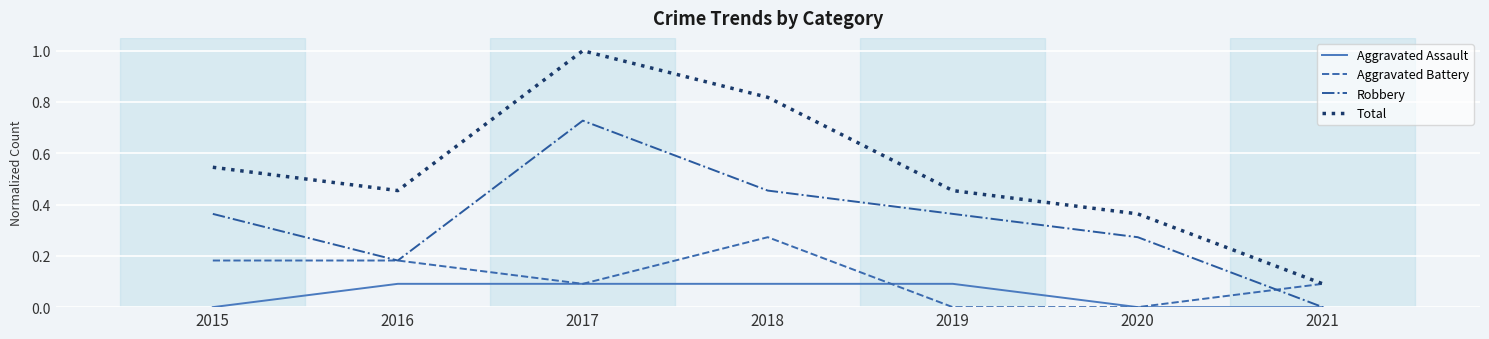

Read the Aggravated Assault value at 2017.

0.1